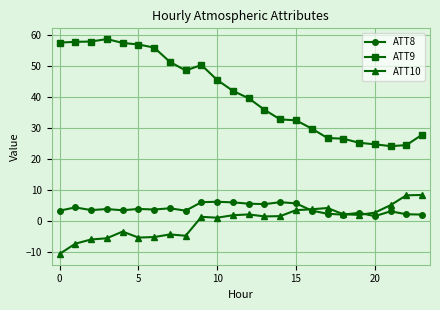

Which series has the largest range (max minus min)?

ATT9